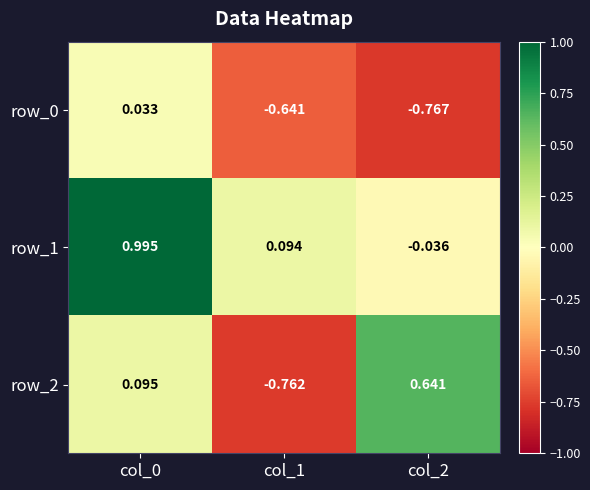

What is the difference between the row_2 values at col_1 and col_0?

0.9